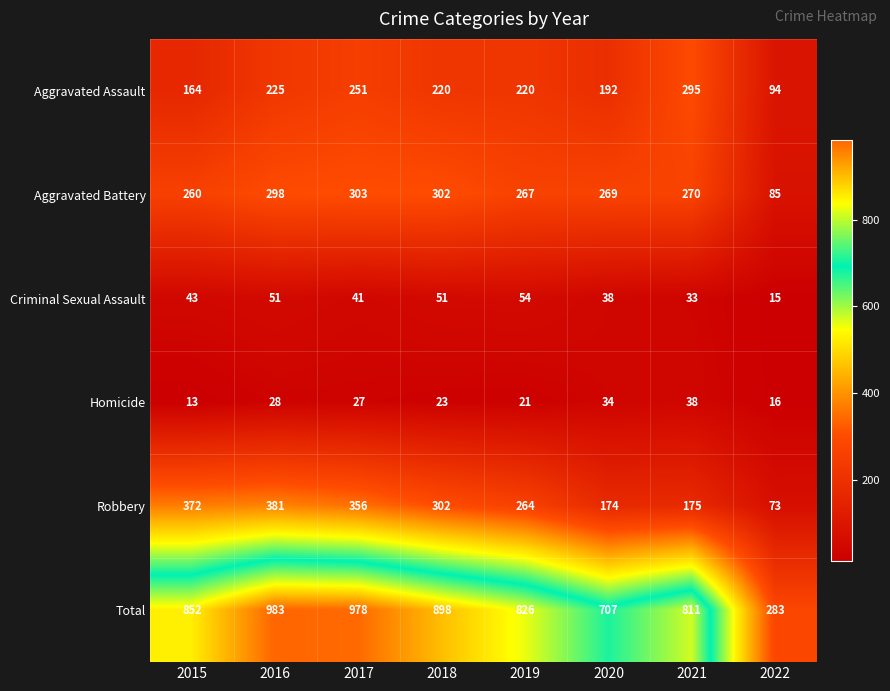

Is it true that Homicide equals 21 at 2019?

True